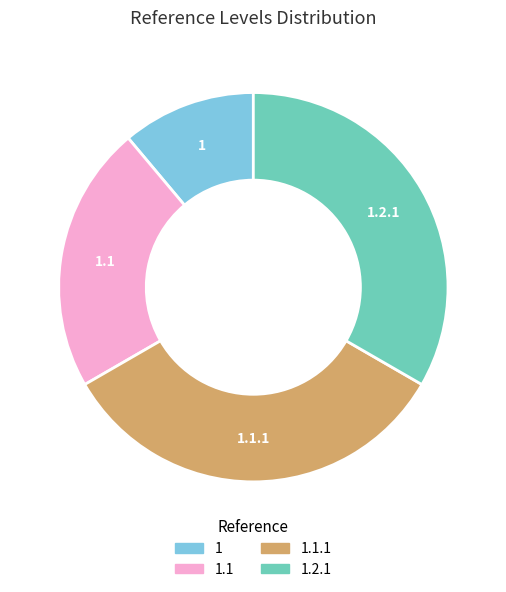

Does any single category account for the majority?

No